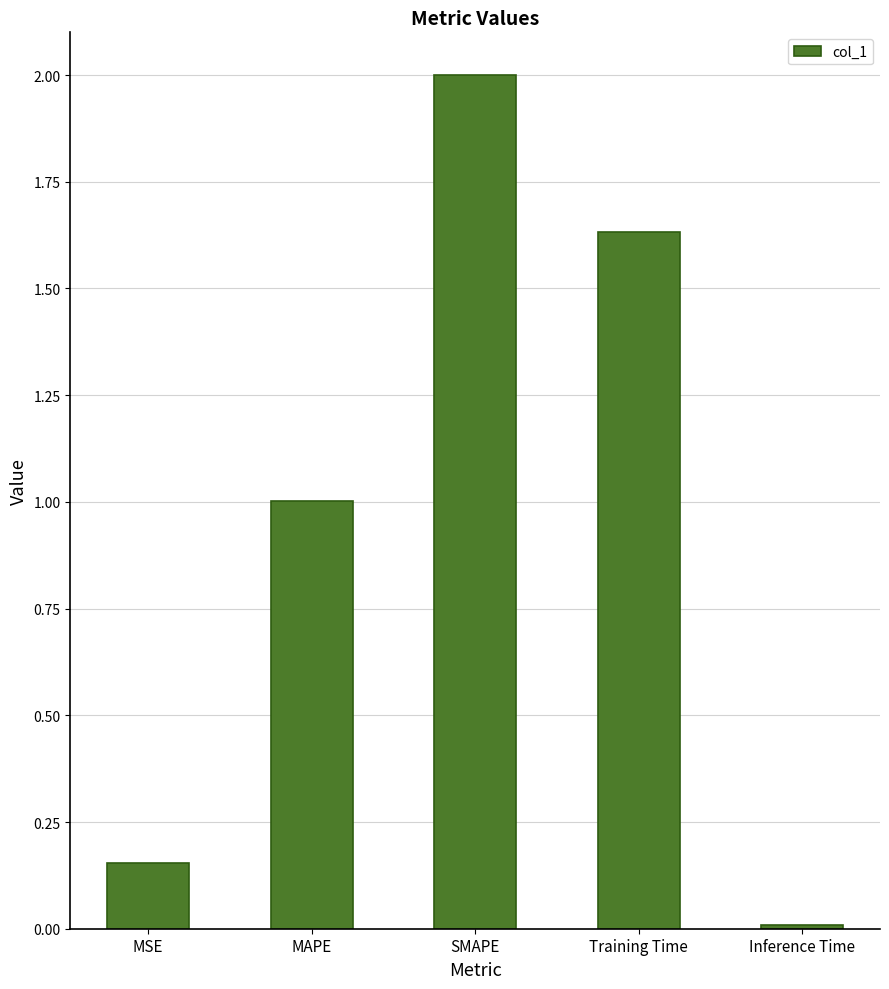

Rank the categories by value from highest to lowest.

SMAPE, Training Time, MAPE, MSE, Inference Time